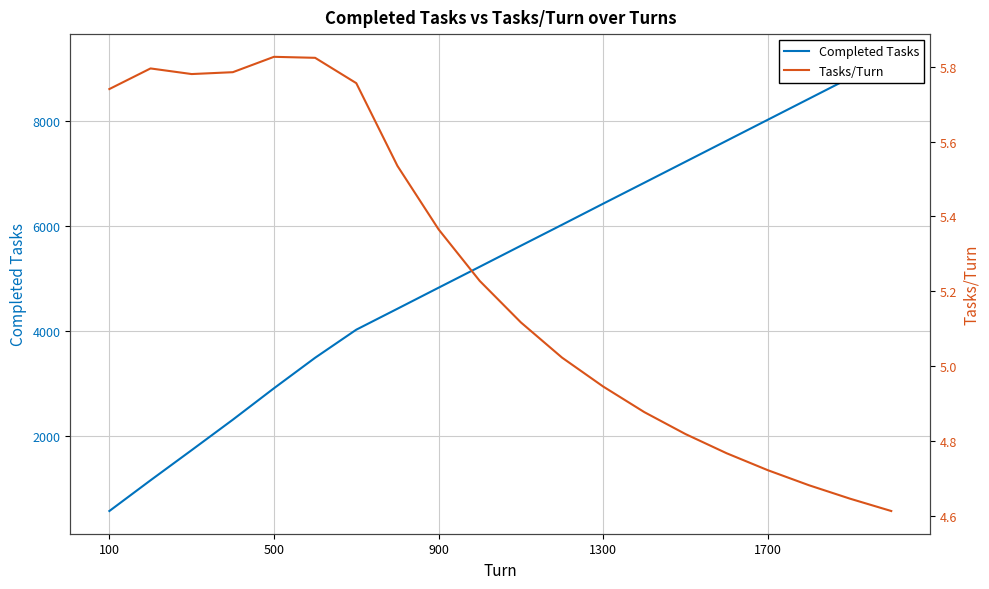

True or false: Tasks/Turn has more than 1 interior local peaks.

True